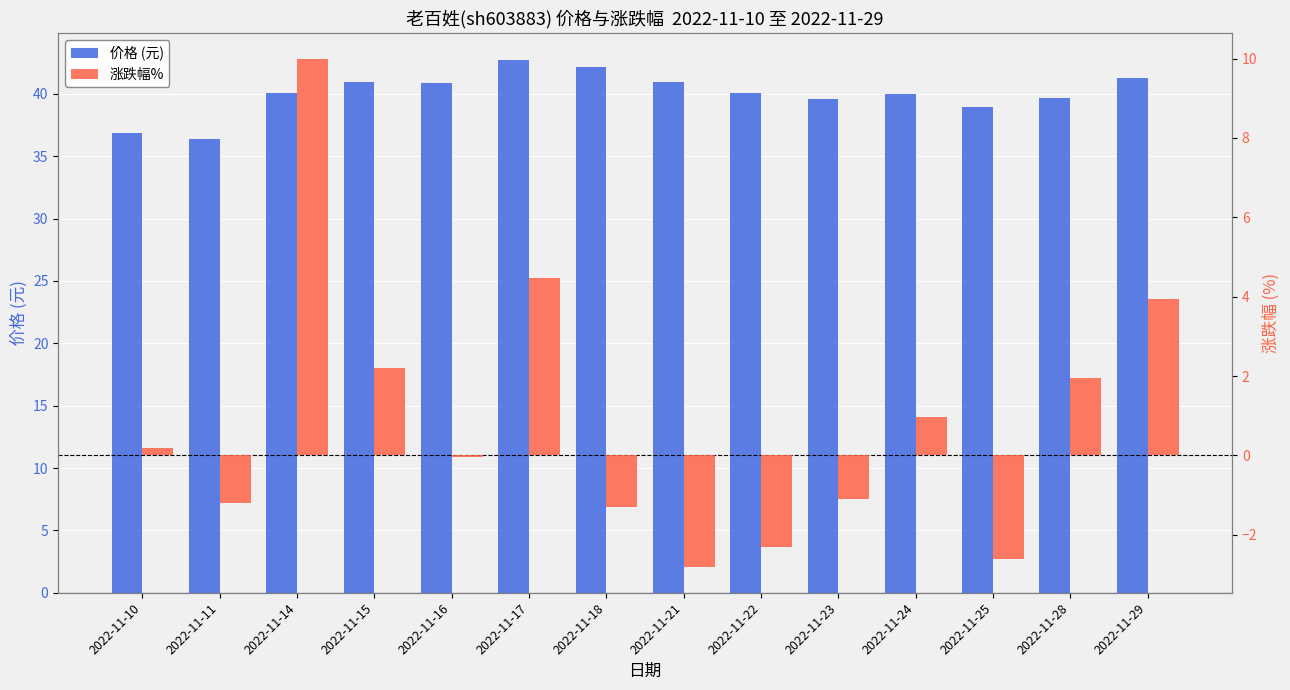

Does the chart contain stacked bars?

No